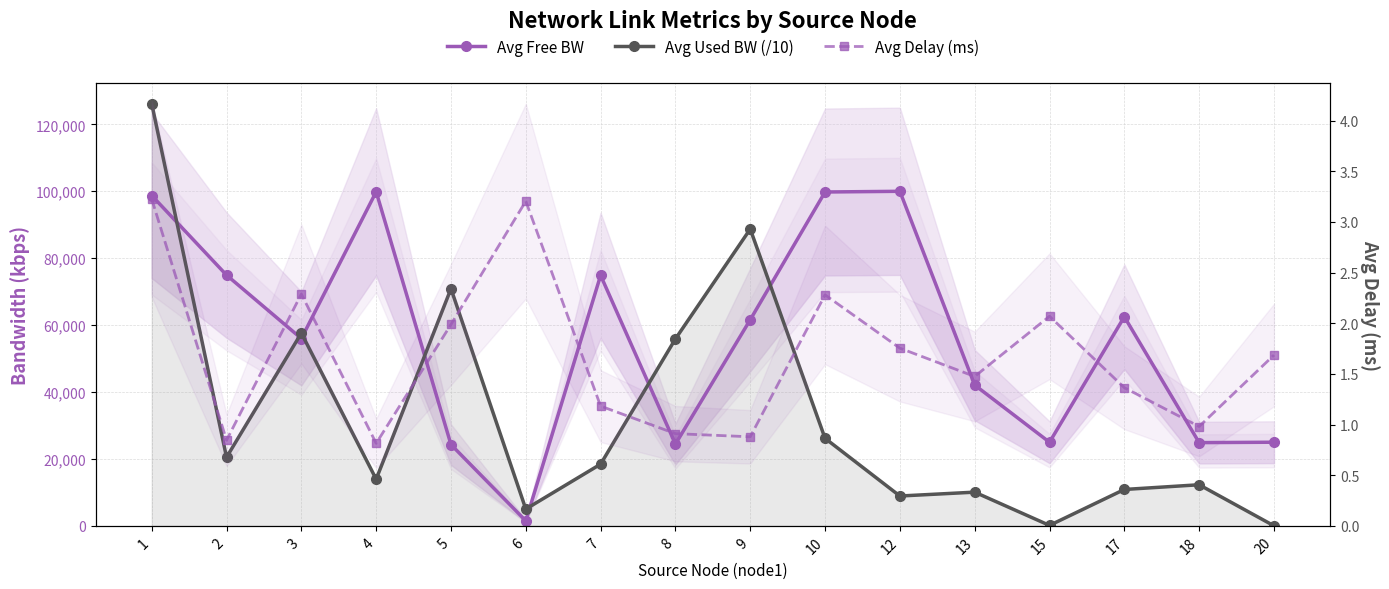

Where do Avg Free BW and Avg Used BW (/10) first cross each other?

1 and 2